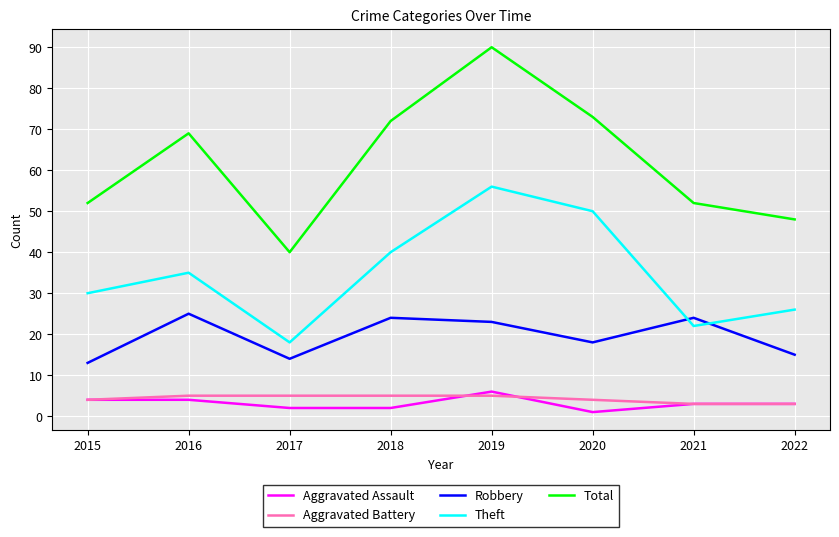

True or false: Aggravated Battery and Theft cross at least once.

False